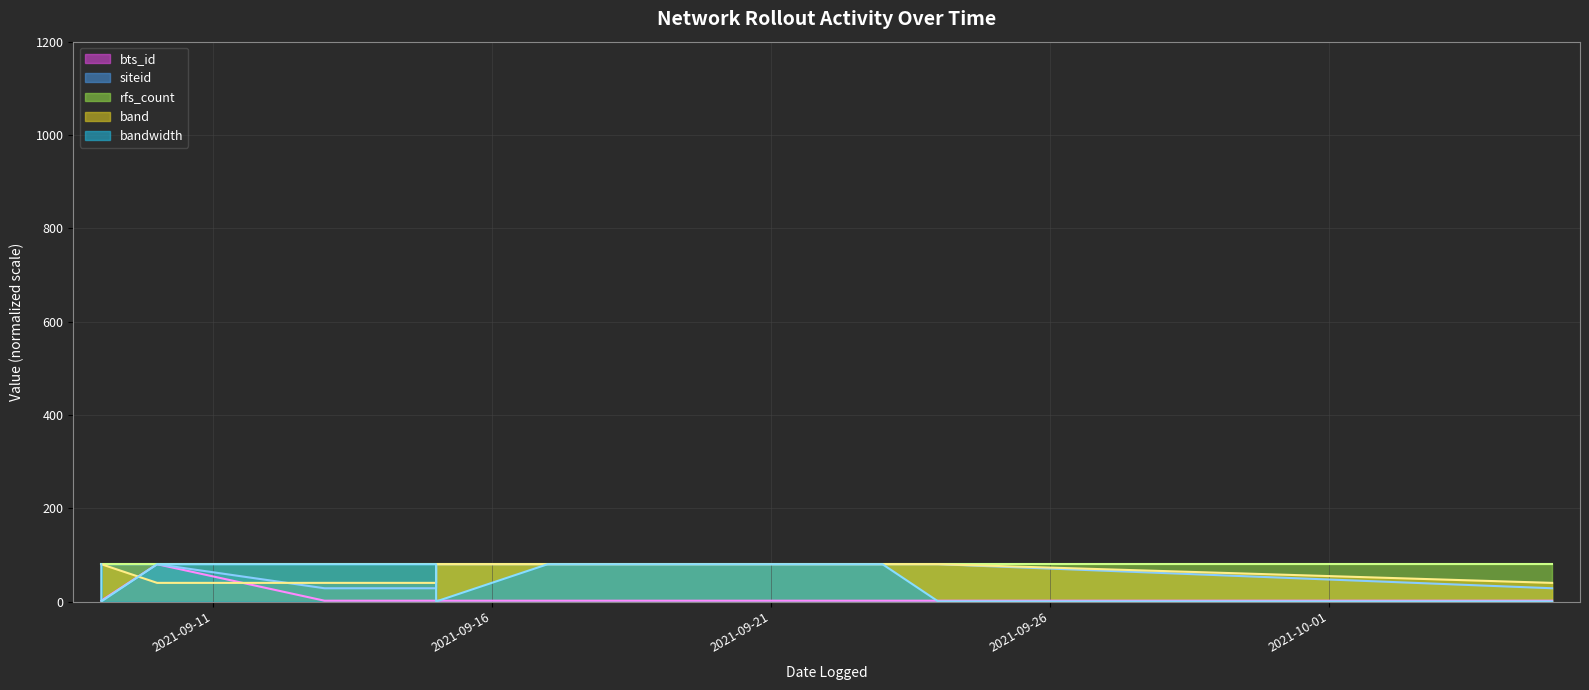

Does the chart display data point markers on the line(s)?

No